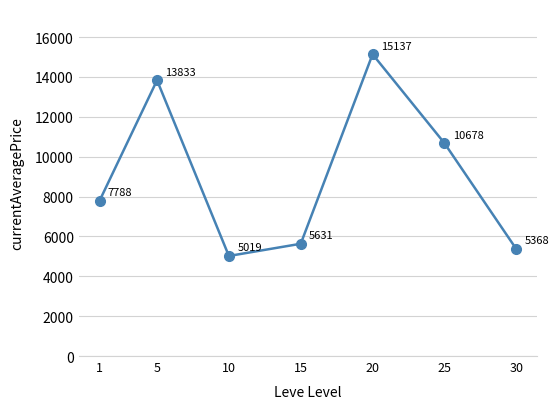

At which label is the value closest to 10077?

25